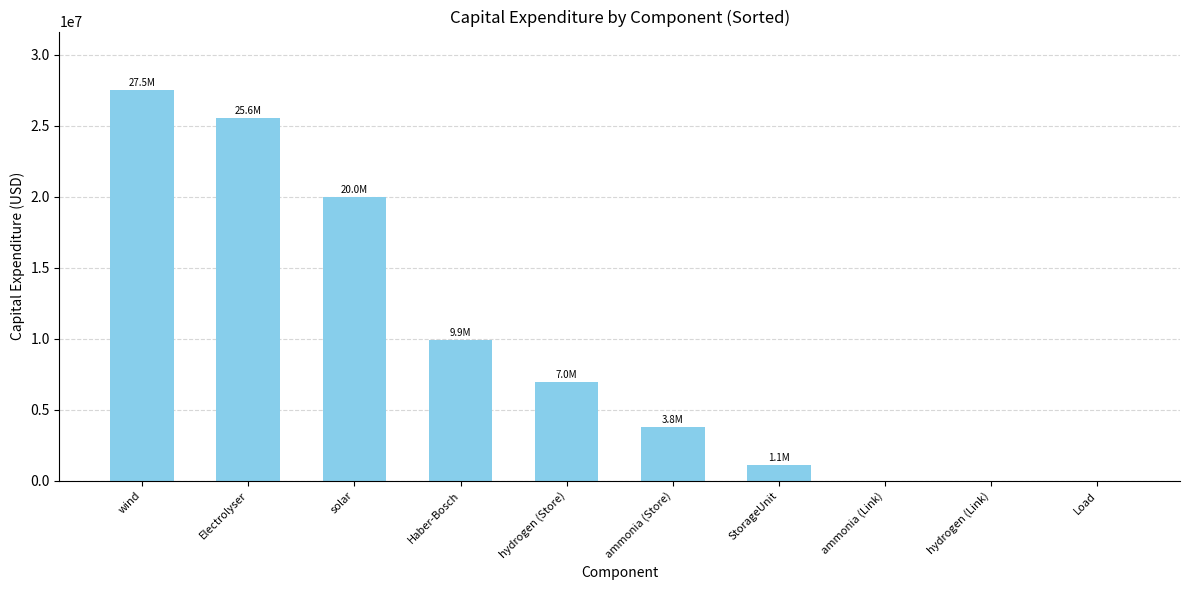

How many categories are shown in the chart?

10